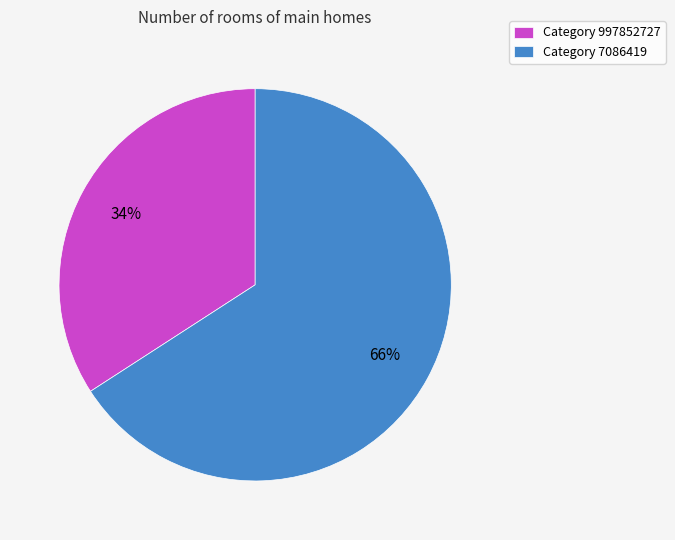

To the nearest percent, what percentage of the pie is Category 7086419?

66%